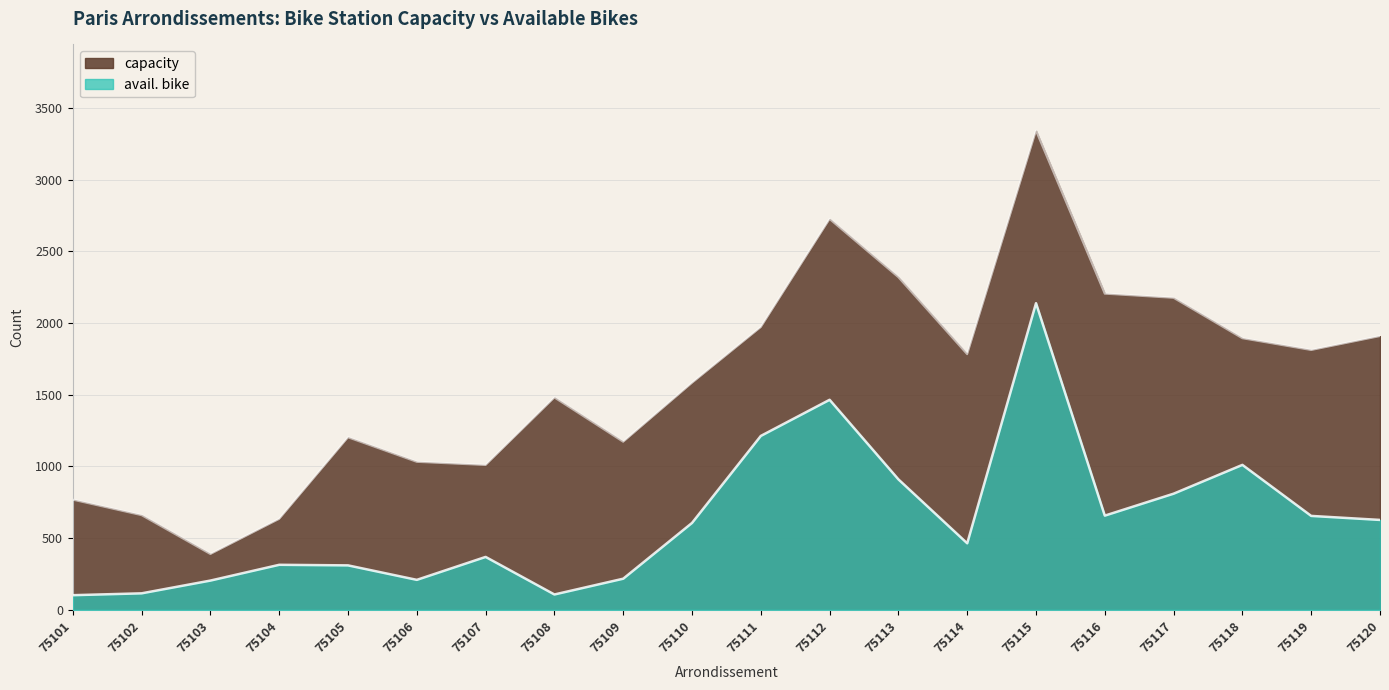

Is the value of capacity at 75108 greater than the value of avail. bike at 75112?

Yes